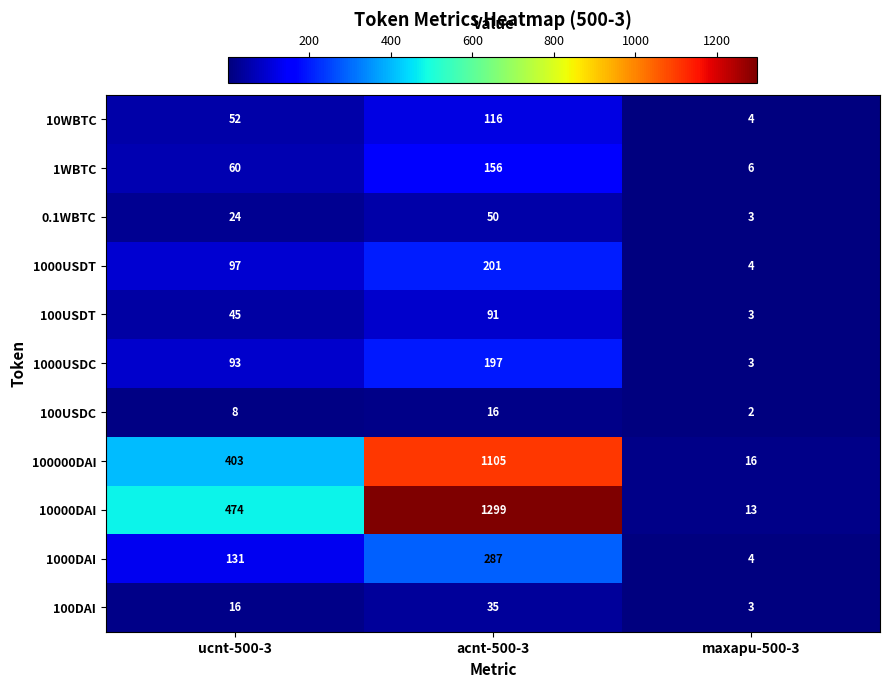

Between acnt-500-3 and maxapu-500-3, which series saw the biggest shift?

10000DAI